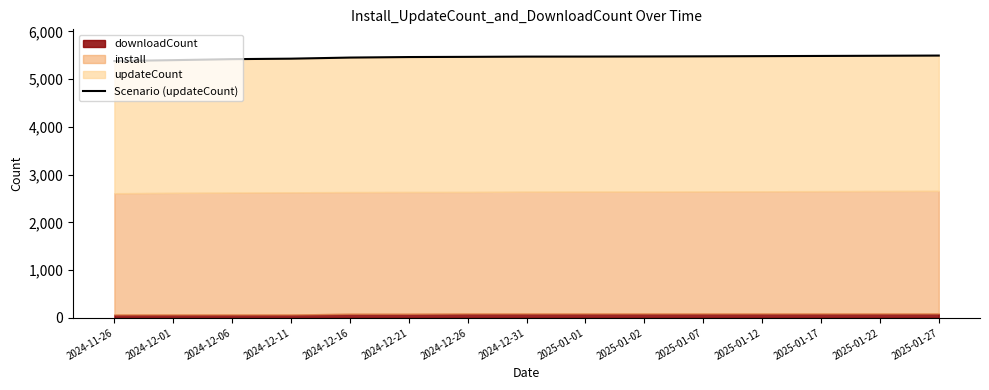

List the labels in order of value, smallest first.

2024-11-26, 2024-12-01, 2024-12-06, 2024-12-11, 2024-12-16, 2024-12-21, 2024-12-26, 2024-12-31, 2025-01-01, 2025-01-02, 2025-01-07, 2025-01-12, 2025-01-17, 2025-01-22, 2025-01-27